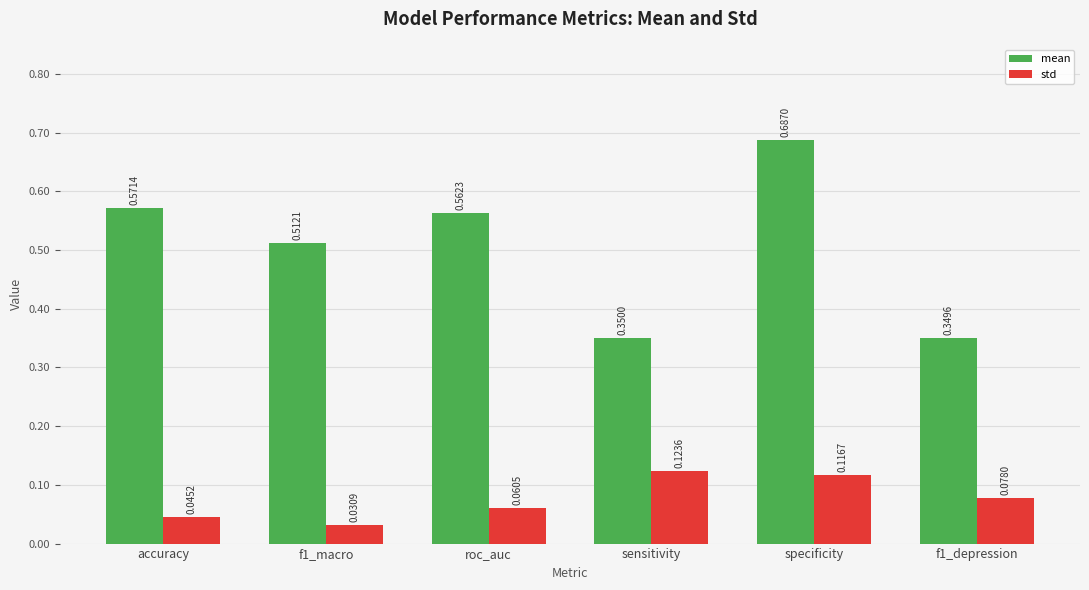

Which label corresponds to the largest value in the chart?

specificity